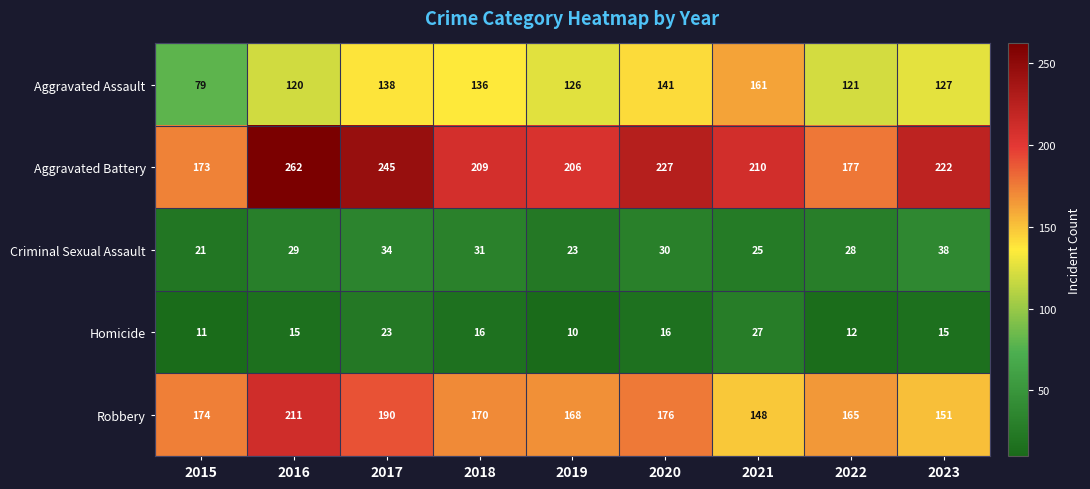

The value of Criminal Sexual Assault at 2021 is 25. True or false?

True